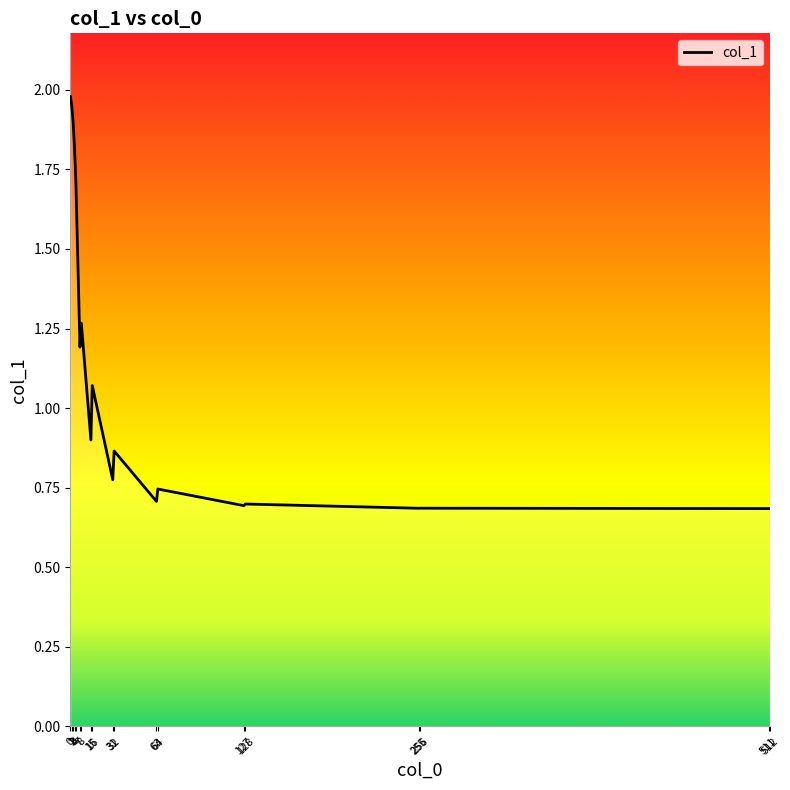

Is it true that the value at 32 is 0.6?

False